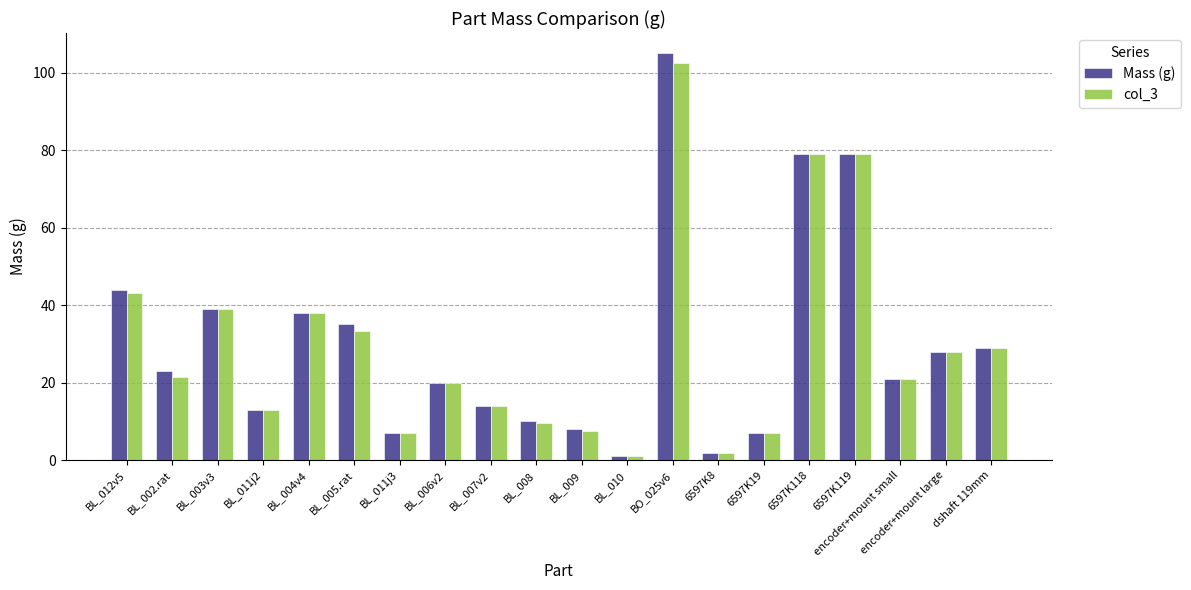

What is the total value across all series at BL_012v5?

87.2